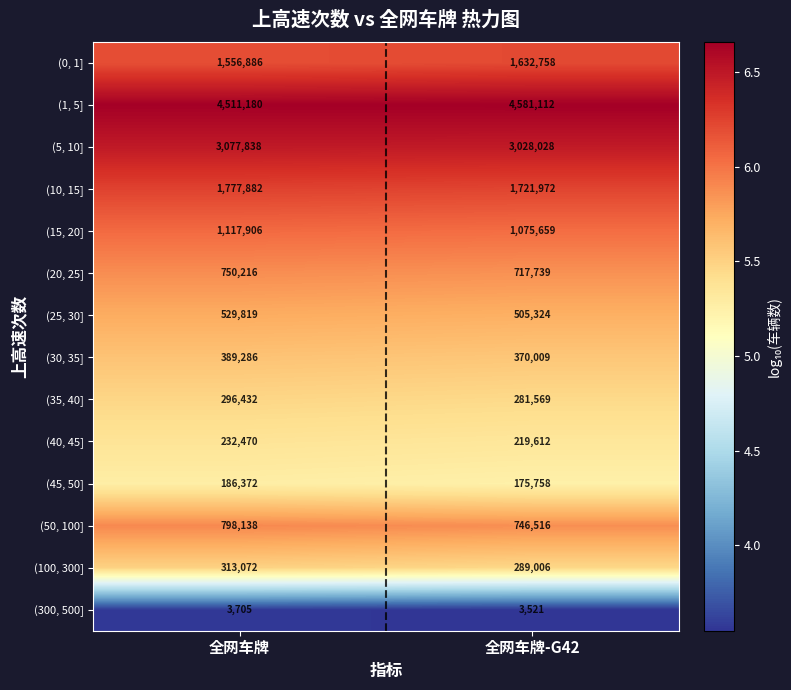

At 全网车牌-G42, list the series in order from largest to smallest.

(1, 5], (5, 10], (10, 15], (0, 1], (15, 20], (50, 100], (20, 25], (25, 30], (30, 35], (100, 300], (35, 40], (40, 45], (45, 50], (300, 500]